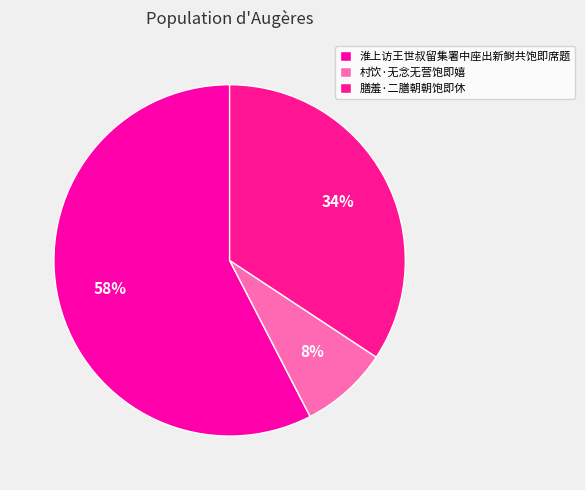

Which slice represents more than half of the pie?

淮上访王世叔留集署中座出新鲥共饱即席题